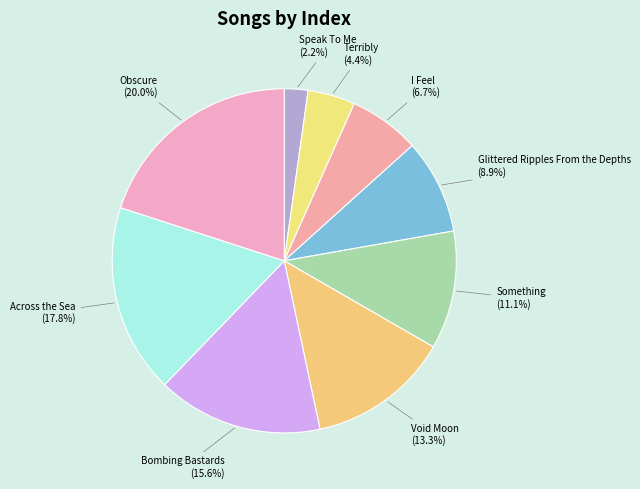

Count the number of slices in the pie.

9